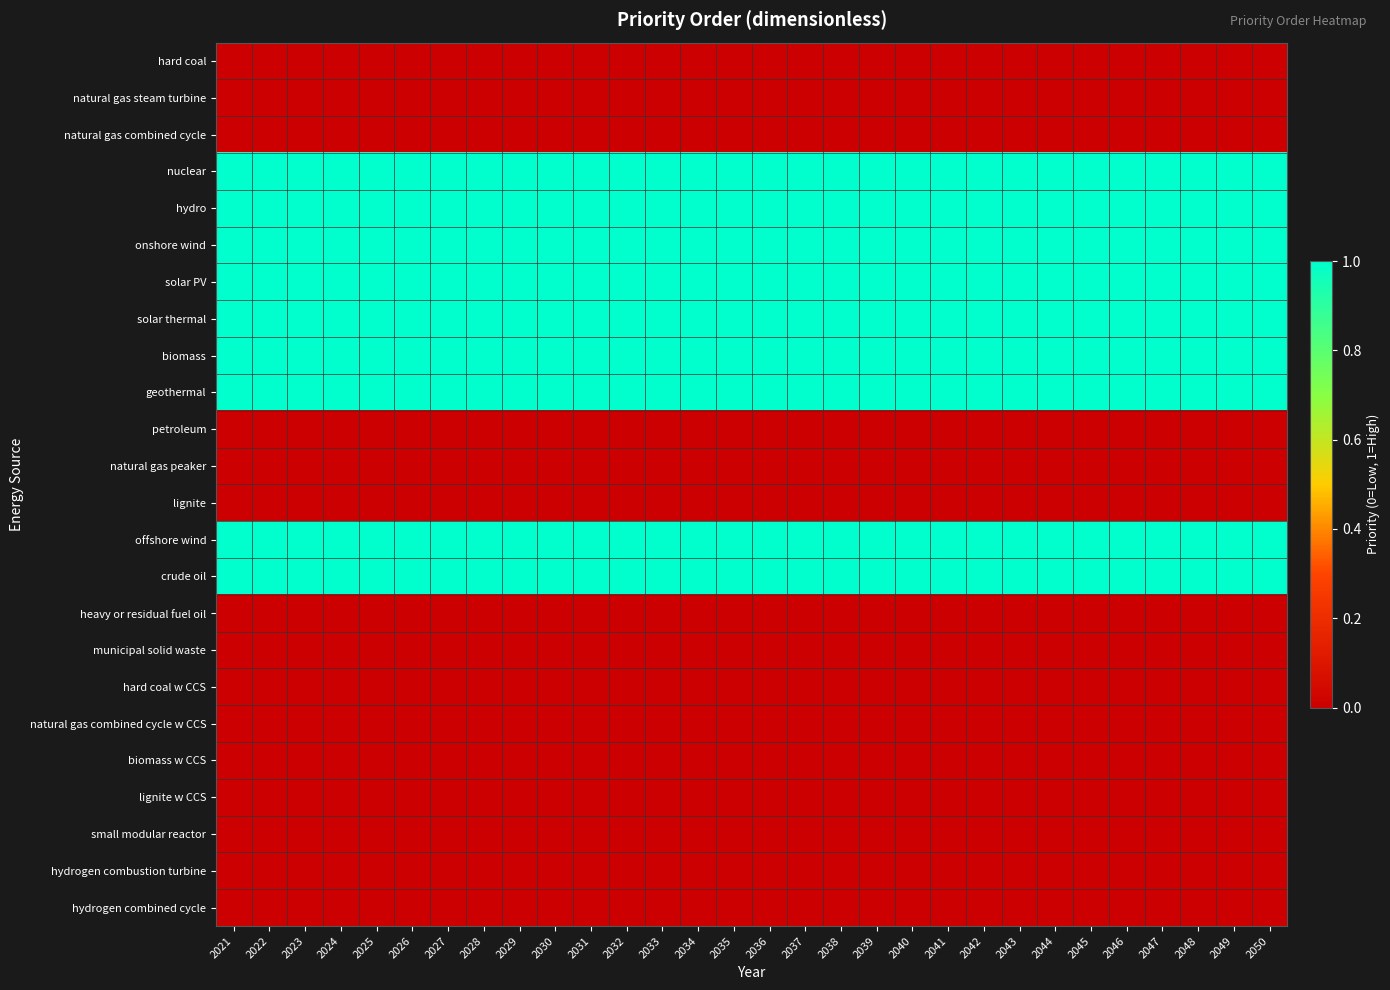

Reading left to right, list all the values displayed in this chart.

hard coal: 2021=0	2022=0	2023=0	2024=0	2025=0	2026=0	2027=0	2028=0	2029=0	2030=0	2031=0	2032=0	2033=0	2034=0	2035=0	2036=0	2037=0	2038=0	2039=0	2040=0	2041=0	2042=0	2043=0	2044=0	2045=0	2046=0	2047=0	2048=0	2049=0	2050=0
natural gas steam turbine: 2021=0	2022=0	2023=0	2024=0	2025=0	2026=0	2027=0	2028=0	2029=0	2030=0	2031=0	2032=0	2033=0	2034=0	2035=0	2036=0	2037=0	2038=0	2039=0	2040=0	2041=0	2042=0	2043=0	2044=0	2045=0	2046=0	2047=0	2048=0	2049=0	2050=0
natural gas combined cycle: 2021=0	2022=0	2023=0	2024=0	2025=0	2026=0	2027=0	2028=0	2029=0	2030=0	2031=0	2032=0	2033=0	2034=0	2035=0	2036=0	2037=0	2038=0	2039=0	2040=0	2041=0	2042=0	2043=0	2044=0	2045=0	2046=0	2047=0	2048=0	2049=0	2050=0
nuclear: 2021=1	2022=1	2023=1	2024=1	2025=1	2026=1	2027=1	2028=1	2029=1	2030=1	2031=1	2032=1	2033=1	2034=1	2035=1	2036=1	2037=1	2038=1	2039=1	2040=1	2041=1	2042=1	2043=1	2044=1	2045=1	2046=1	2047=1	2048=1	2049=1	2050=1
hydro: 2021=1	2022=1	2023=1	2024=1	2025=1	2026=1	2027=1	2028=1	2029=1	2030=1	2031=1	2032=1	2033=1	2034=1	2035=1	2036=1	2037=1	2038=1	2039=1	2040=1	2041=1	2042=1	2043=1	2044=1	2045=1	2046=1	2047=1	2048=1	2049=1	2050=1
onshore wind: 2021=1	2022=1	2023=1	2024=1	2025=1	2026=1	2027=1	2028=1	2029=1	2030=1	2031=1	2032=1	2033=1	2034=1	2035=1	2036=1	2037=1	2038=1	2039=1	2040=1	2041=1	2042=1	2043=1	2044=1	2045=1	2046=1	2047=1	2048=1	2049=1	2050=1
solar PV: 2021=1	2022=1	2023=1	2024=1	2025=1	2026=1	2027=1	2028=1	2029=1	2030=1	2031=1	2032=1	2033=1	2034=1	2035=1	2036=1	2037=1	2038=1	2039=1	2040=1	2041=1	2042=1	2043=1	2044=1	2045=1	2046=1	2047=1	2048=1	2049=1	2050=1
solar thermal: 2021=1	2022=1	2023=1	2024=1	2025=1	2026=1	2027=1	2028=1	2029=1	2030=1	2031=1	2032=1	2033=1	2034=1	2035=1	2036=1	2037=1	2038=1	2039=1	2040=1	2041=1	2042=1	2043=1	2044=1	2045=1	2046=1	2047=1	2048=1	2049=1	2050=1
biomass: 2021=1	2022=1	2023=1	2024=1	2025=1	2026=1	2027=1	2028=1	2029=1	2030=1	2031=1	2032=1	2033=1	2034=1	2035=1	2036=1	2037=1	2038=1	2039=1	2040=1	2041=1	2042=1	2043=1	2044=1	2045=1	2046=1	2047=1	2048=1	2049=1	2050=1
geothermal: 2021=1	2022=1	2023=1	2024=1	2025=1	2026=1	2027=1	2028=1	2029=1	2030=1	2031=1	2032=1	2033=1	2034=1	2035=1	2036=1	2037=1	2038=1	2039=1	2040=1	2041=1	2042=1	2043=1	2044=1	2045=1	2046=1	2047=1	2048=1	2049=1	2050=1
petroleum: 2021=0	2022=0	2023=0	2024=0	2025=0	2026=0	2027=0	2028=0	2029=0	2030=0	2031=0	2032=0	2033=0	2034=0	2035=0	2036=0	2037=0	2038=0	2039=0	2040=0	2041=0	2042=0	2043=0	2044=0	2045=0	2046=0	2047=0	2048=0	2049=0	2050=0
natural gas peaker: 2021=0	2022=0	2023=0	2024=0	2025=0	2026=0	2027=0	2028=0	2029=0	2030=0	2031=0	2032=0	2033=0	2034=0	2035=0	2036=0	2037=0	2038=0	2039=0	2040=0	2041=0	2042=0	2043=0	2044=0	2045=0	2046=0	2047=0	2048=0	2049=0	2050=0
lignite: 2021=0	2022=0	2023=0	2024=0	2025=0	2026=0	2027=0	2028=0	2029=0	2030=0	2031=0	2032=0	2033=0	2034=0	2035=0	2036=0	2037=0	2038=0	2039=0	2040=0	2041=0	2042=0	2043=0	2044=0	2045=0	2046=0	2047=0	2048=0	2049=0	2050=0
offshore wind: 2021=1	2022=1	2023=1	2024=1	2025=1	2026=1	2027=1	2028=1	2029=1	2030=1	2031=1	2032=1	2033=1	2034=1	2035=1	2036=1	2037=1	2038=1	2039=1	2040=1	2041=1	2042=1	2043=1	2044=1	2045=1	2046=1	2047=1	2048=1	2049=1	2050=1
crude oil: 2021=1	2022=1	2023=1	2024=1	2025=1	2026=1	2027=1	2028=1	2029=1	2030=1	2031=1	2032=1	2033=1	2034=1	2035=1	2036=1	2037=1	2038=1	2039=1	2040=1	2041=1	2042=1	2043=1	2044=1	2045=1	2046=1	2047=1	2048=1	2049=1	2050=1
heavy or residual fuel oil: 2021=0	2022=0	2023=0	2024=0	2025=0	2026=0	2027=0	2028=0	2029=0	2030=0	2031=0	2032=0	2033=0	2034=0	2035=0	2036=0	2037=0	2038=0	2039=0	2040=0	2041=0	2042=0	2043=0	2044=0	2045=0	2046=0	2047=0	2048=0	2049=0	2050=0
municipal solid waste: 2021=0	2022=0	2023=0	2024=0	2025=0	2026=0	2027=0	2028=0	2029=0	2030=0	2031=0	2032=0	2033=0	2034=0	2035=0	2036=0	2037=0	2038=0	2039=0	2040=0	2041=0	2042=0	2043=0	2044=0	2045=0	2046=0	2047=0	2048=0	2049=0	2050=0
hard coal w CCS: 2021=0	2022=0	2023=0	2024=0	2025=0	2026=0	2027=0	2028=0	2029=0	2030=0	2031=0	2032=0	2033=0	2034=0	2035=0	2036=0	2037=0	2038=0	2039=0	2040=0	2041=0	2042=0	2043=0	2044=0	2045=0	2046=0	2047=0	2048=0	2049=0	2050=0
natural gas combined cycle w CCS: 2021=0	2022=0	2023=0	2024=0	2025=0	2026=0	2027=0	2028=0	2029=0	2030=0	2031=0	2032=0	2033=0	2034=0	2035=0	2036=0	2037=0	2038=0	2039=0	2040=0	2041=0	2042=0	2043=0	2044=0	2045=0	2046=0	2047=0	2048=0	2049=0	2050=0
biomass w CCS: 2021=0	2022=0	2023=0	2024=0	2025=0	2026=0	2027=0	2028=0	2029=0	2030=0	2031=0	2032=0	2033=0	2034=0	2035=0	2036=0	2037=0	2038=0	2039=0	2040=0	2041=0	2042=0	2043=0	2044=0	2045=0	2046=0	2047=0	2048=0	2049=0	2050=0
lignite w CCS: 2021=0	2022=0	2023=0	2024=0	2025=0	2026=0	2027=0	2028=0	2029=0	2030=0	2031=0	2032=0	2033=0	2034=0	2035=0	2036=0	2037=0	2038=0	2039=0	2040=0	2041=0	2042=0	2043=0	2044=0	2045=0	2046=0	2047=0	2048=0	2049=0	2050=0
small modular reactor: 2021=0	2022=0	2023=0	2024=0	2025=0	2026=0	2027=0	2028=0	2029=0	2030=0	2031=0	2032=0	2033=0	2034=0	2035=0	2036=0	2037=0	2038=0	2039=0	2040=0	2041=0	2042=0	2043=0	2044=0	2045=0	2046=0	2047=0	2048=0	2049=0	2050=0
hydrogen combustion turbine: 2021=0	2022=0	2023=0	2024=0	2025=0	2026=0	2027=0	2028=0	2029=0	2030=0	2031=0	2032=0	2033=0	2034=0	2035=0	2036=0	2037=0	2038=0	2039=0	2040=0	2041=0	2042=0	2043=0	2044=0	2045=0	2046=0	2047=0	2048=0	2049=0	2050=0
hydrogen combined cycle: 2021=0	2022=0	2023=0	2024=0	2025=0	2026=0	2027=0	2028=0	2029=0	2030=0	2031=0	2032=0	2033=0	2034=0	2035=0	2036=0	2037=0	2038=0	2039=0	2040=0	2041=0	2042=0	2043=0	2044=0	2045=0	2046=0	2047=0	2048=0	2049=0	2050=0